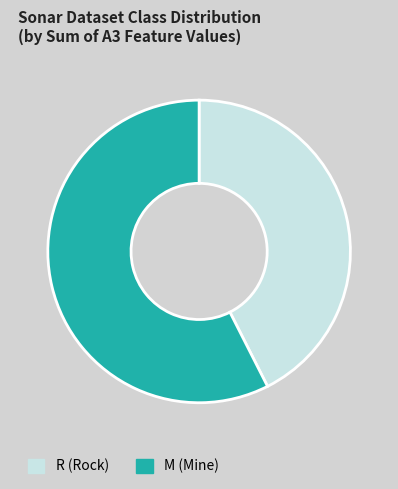

Which has a higher value, R (Rock) or M (Mine)?

M (Mine)